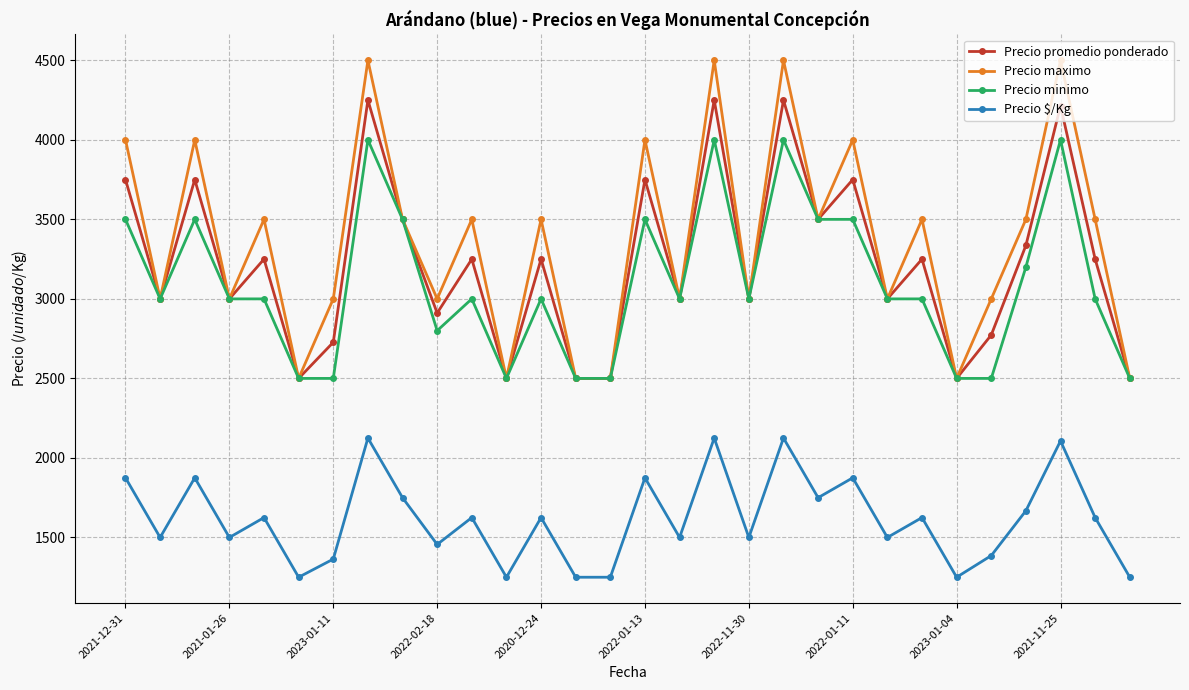

What is the average value of the Precio $/Kg series?

1616